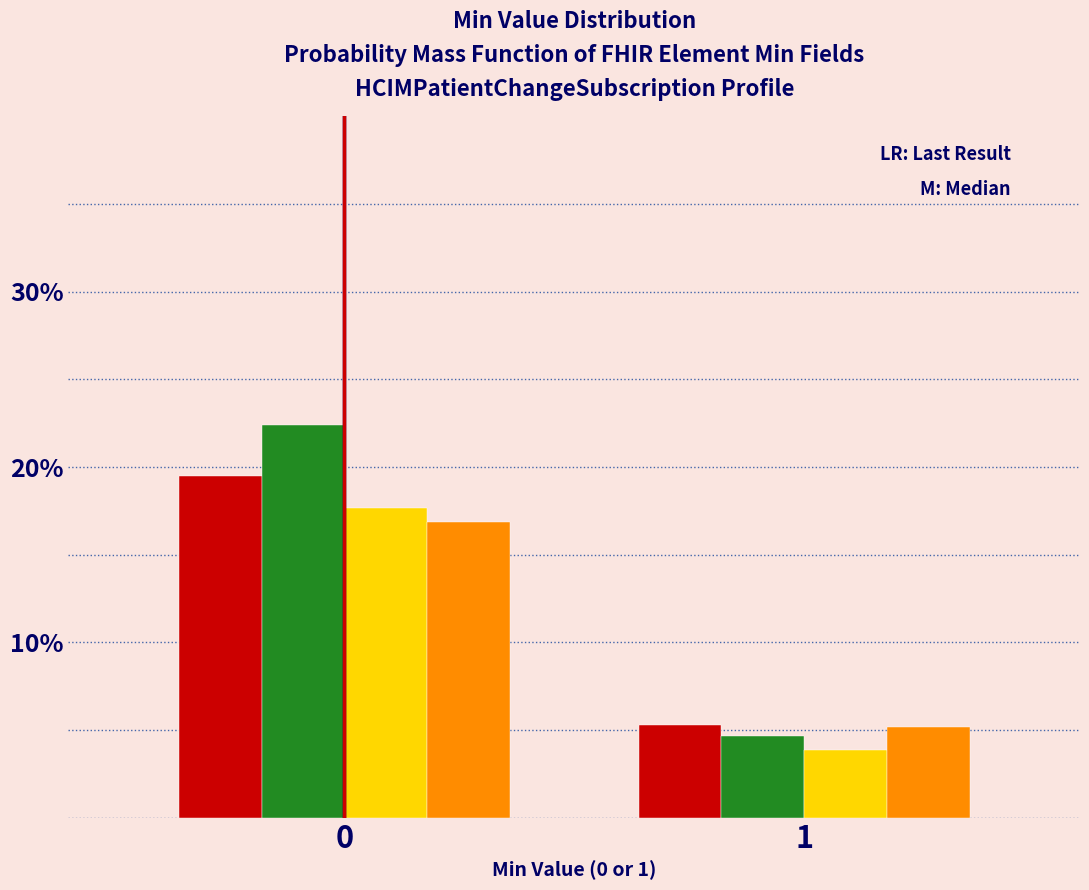

Are the bars horizontal?

No